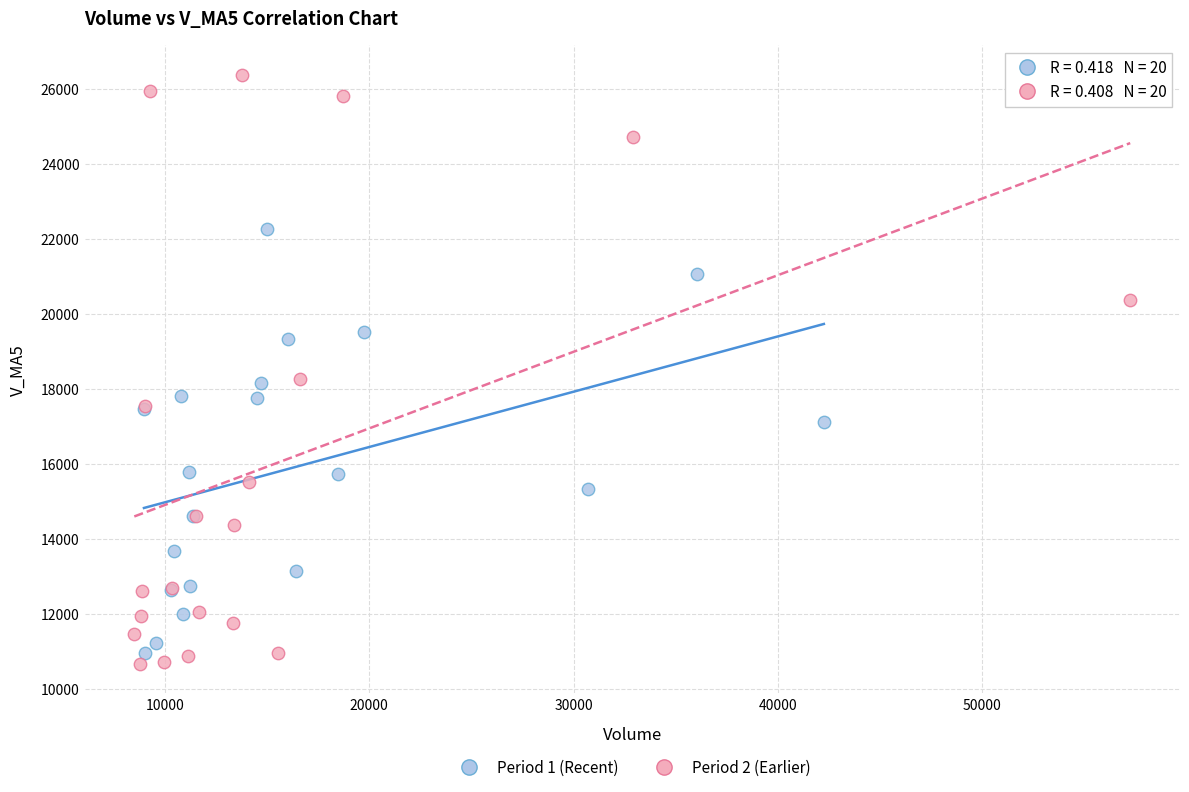

What are all the series names shown in the legend?

Period 1 (Recent), Period 2 (Earlier)